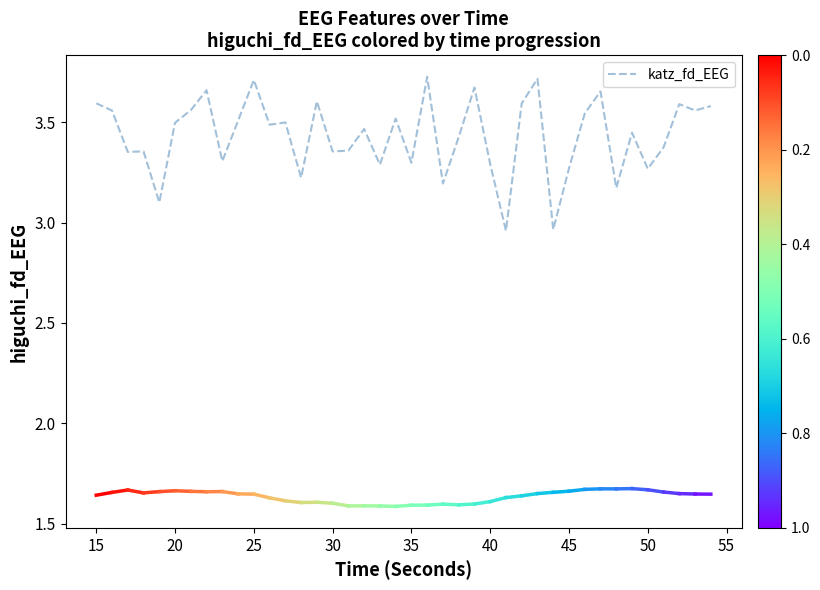

How many lines are shown in the chart?

1